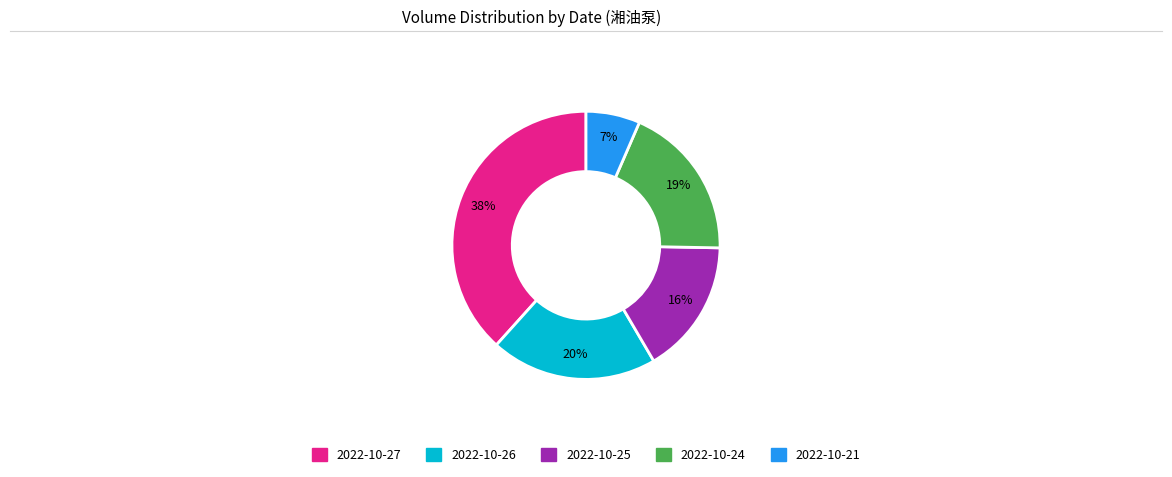

Count the number of slices in the pie.

5